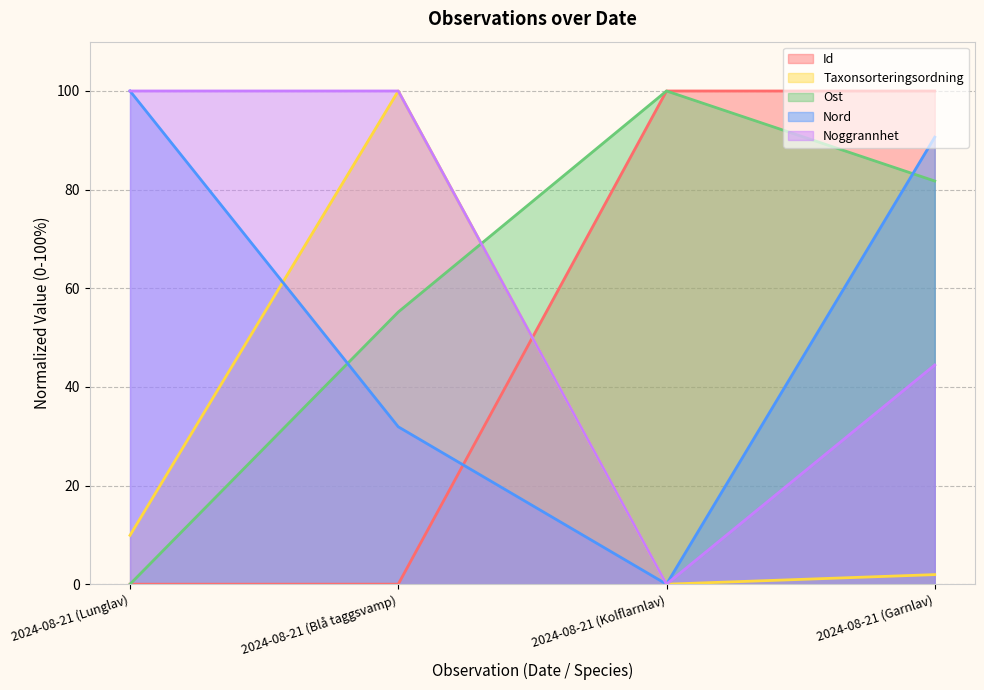

The Nord series shows 90.6 at 2024-08-21 (Garnlav). True or false?

True